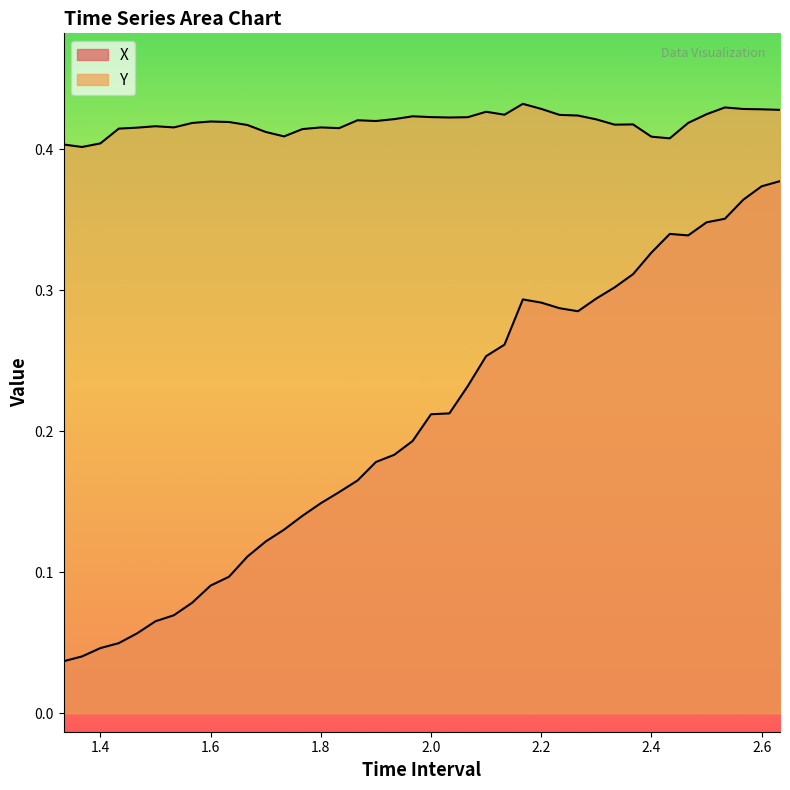

Count the number of categories in the chart.

40